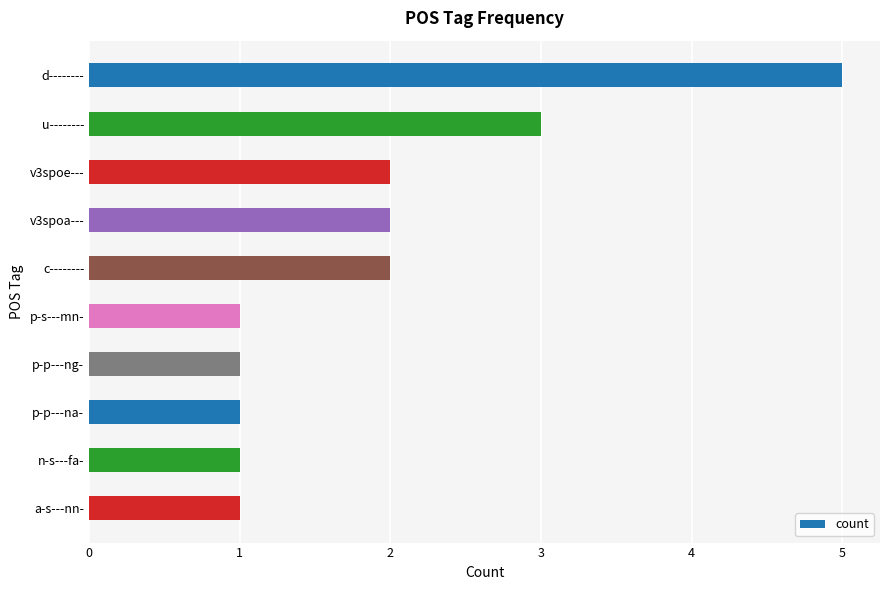

What is the label of the 10th bar from the top?

a-s---nn-